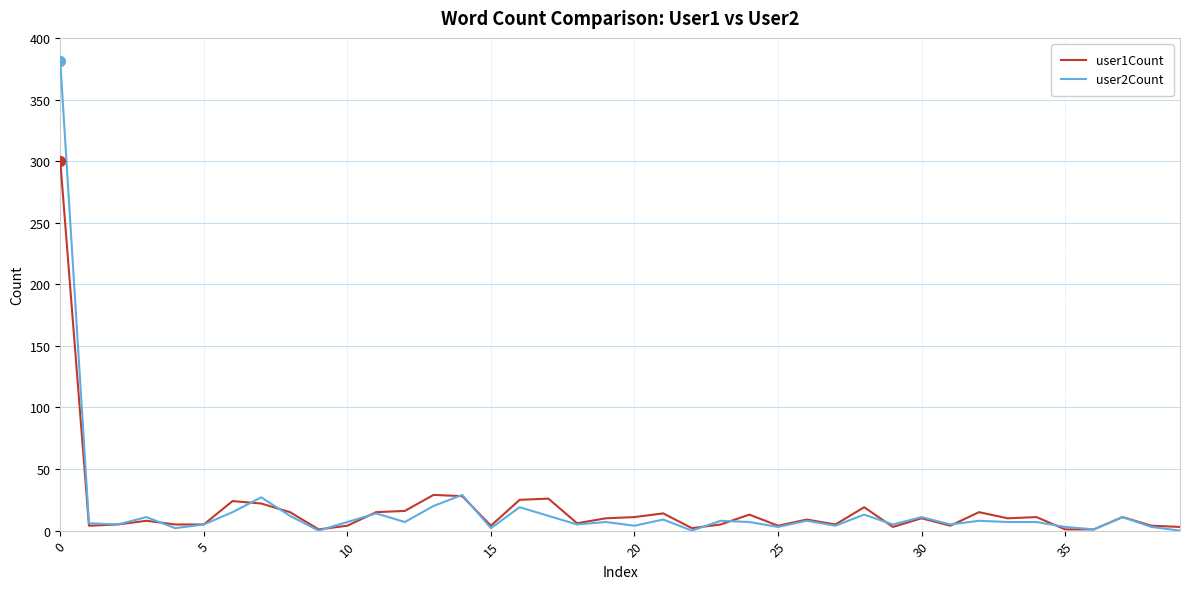

What is the greatest value displayed?

381